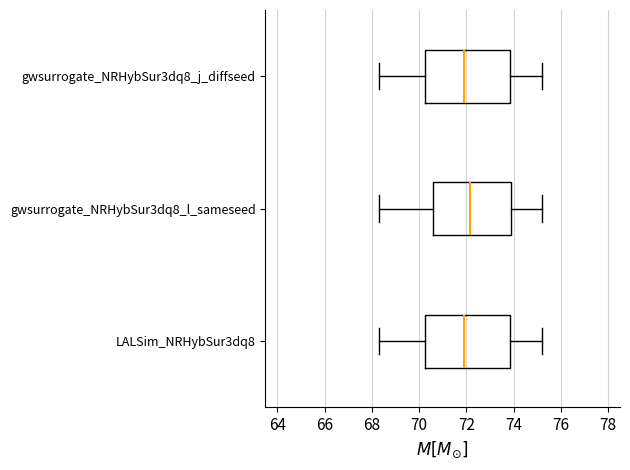

Reading bottom to top, transcribe this box plot: for each box, give where its median line is, the range the box spans, and where its two whiskers end, as read against the x-axis. The values are not printed on the chart, so give them approximately, as read against the axis.

LALSim_NRHybSur3dq8: median 72.0, box 70.2 to 73.8, whiskers 68.2 to 75.2
gwsurrogate_NRHybSur3dq8_l_sameseed: median 72.2, box 70.6 to 73.8, whiskers 68.2 to 75.2
gwsurrogate_NRHybSur3dq8_j_diffseed: median 72.0, box 70.2 to 73.8, whiskers 68.2 to 75.2